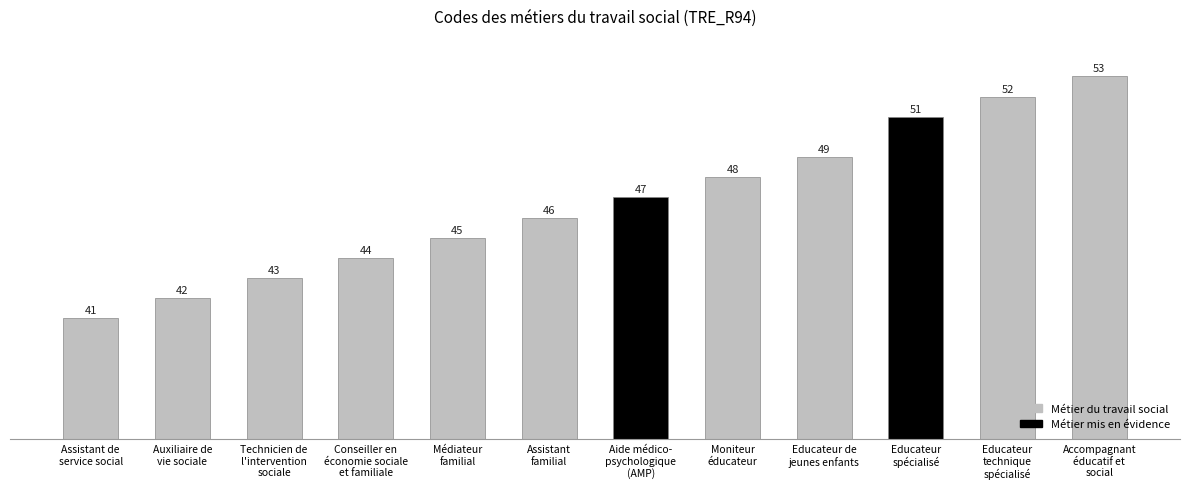

How many bars are there in total?

12